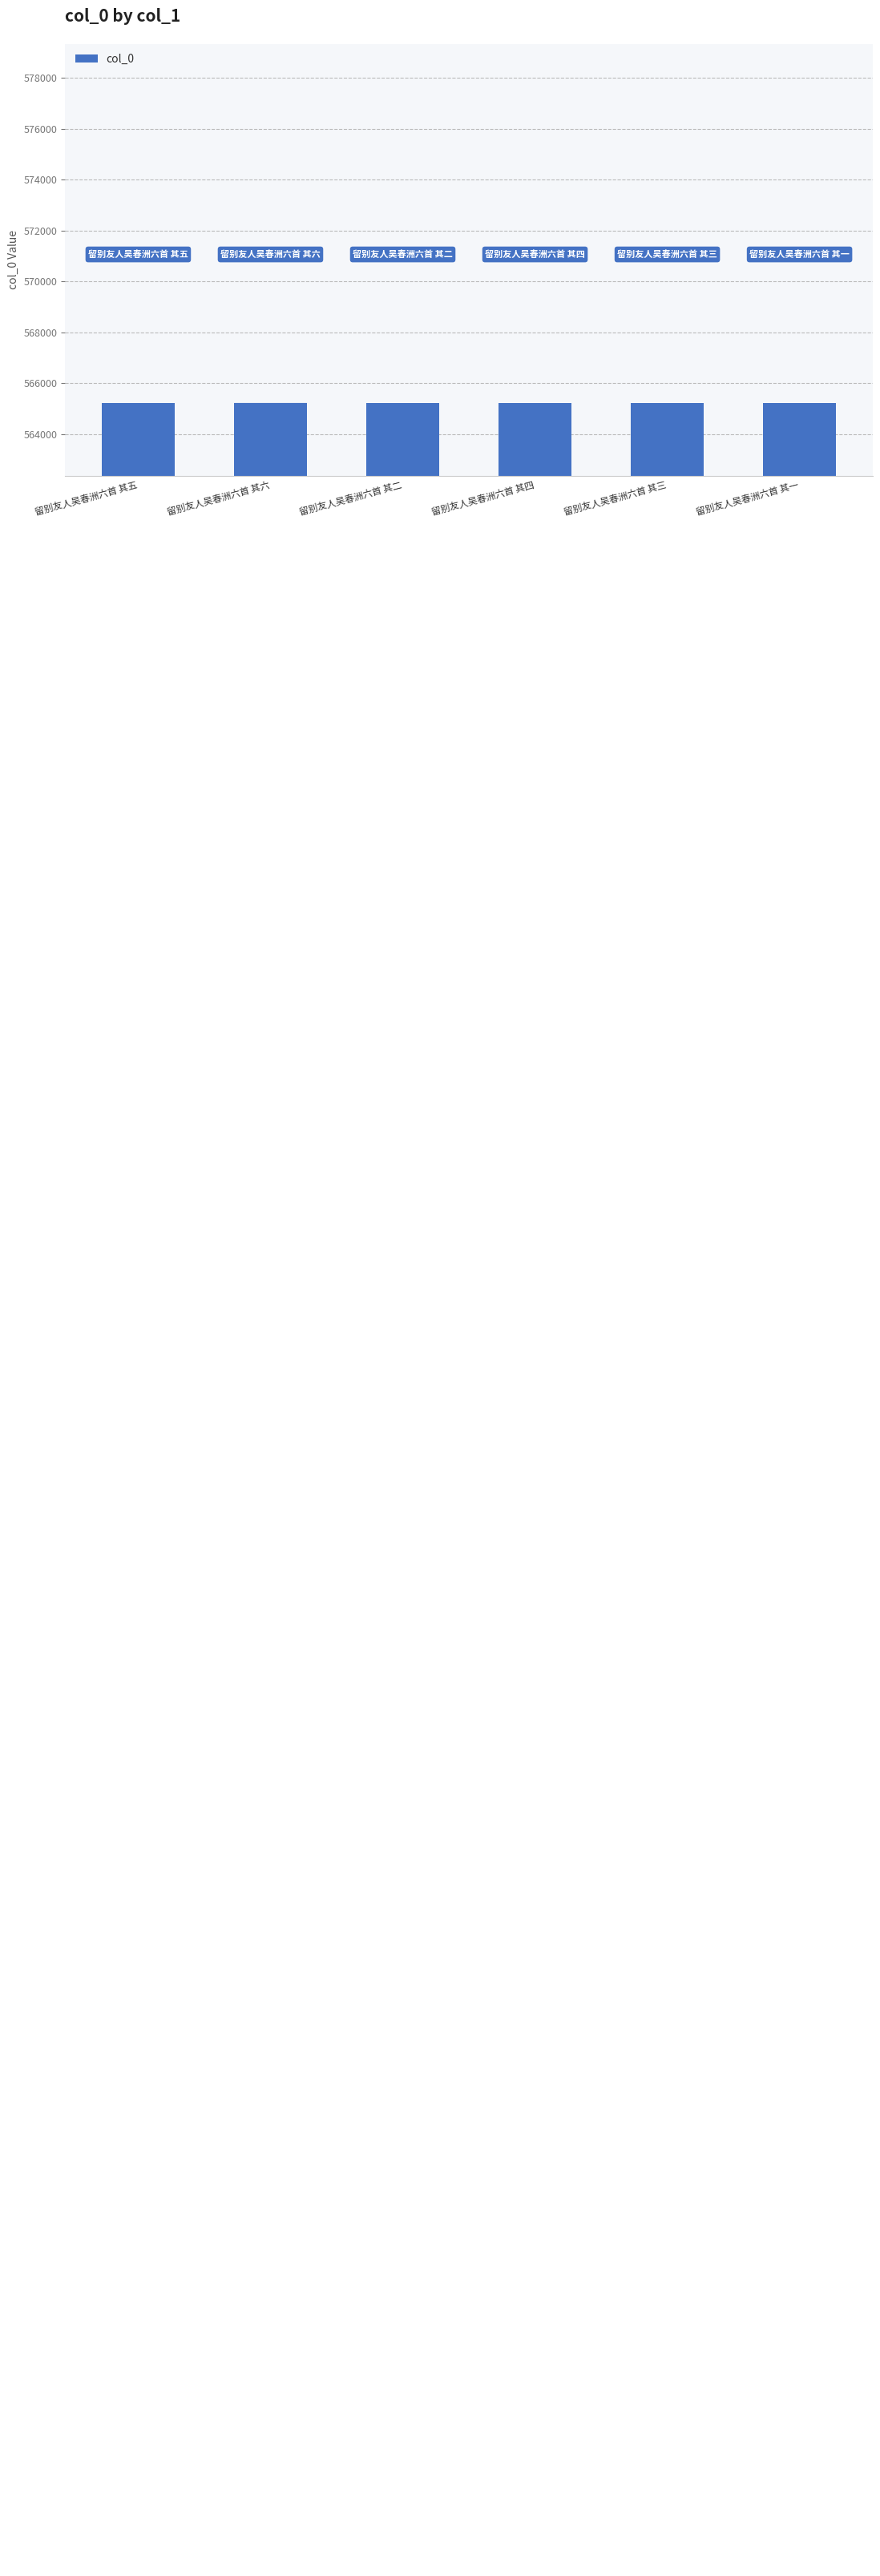

What is the average value?

565200